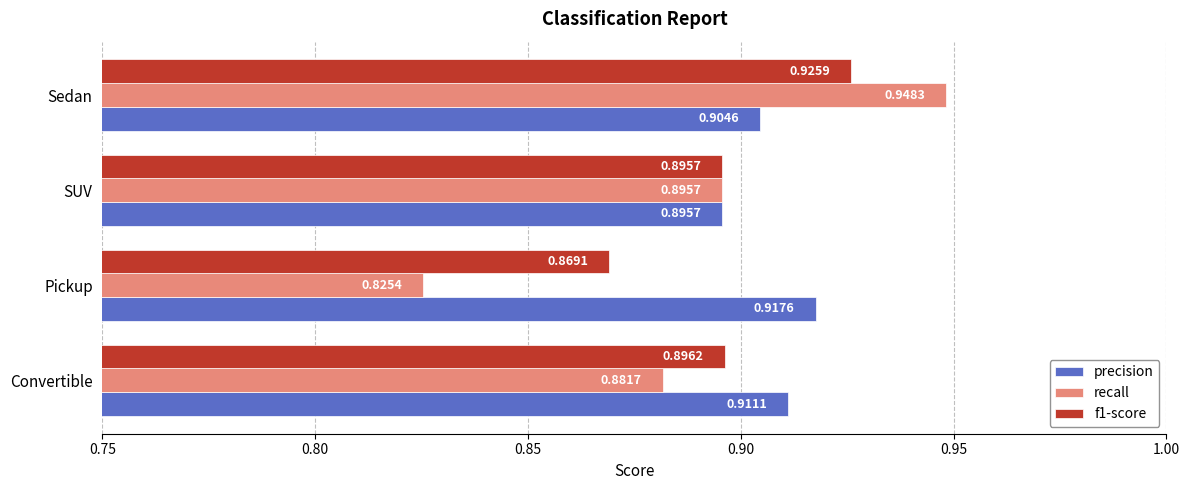

What is the sum of the f1-score values at Sedan and SUV?

1.8